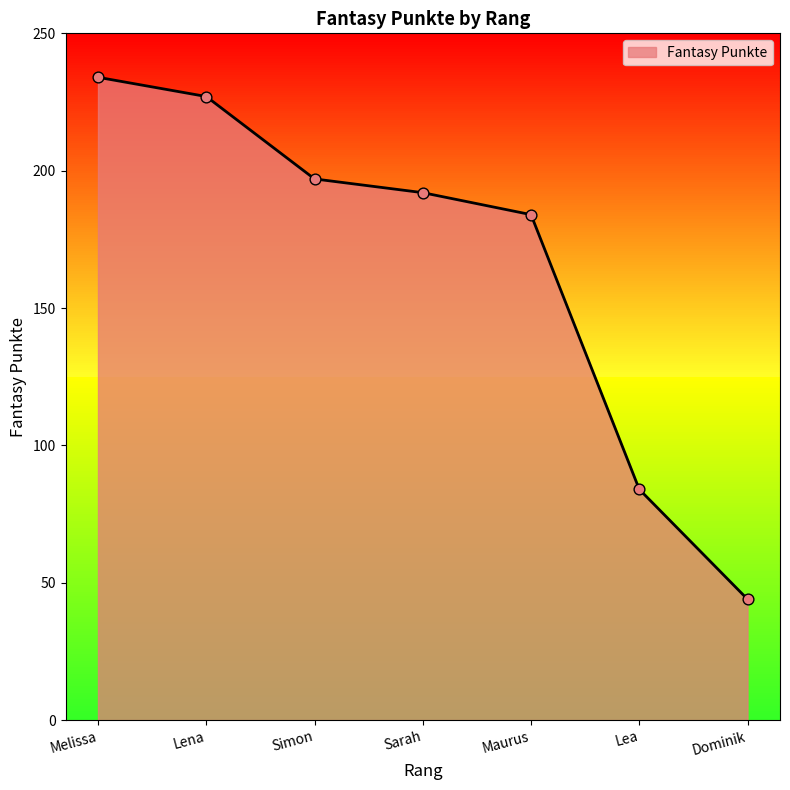

What is the change in value from Simon to Sarah?

-5